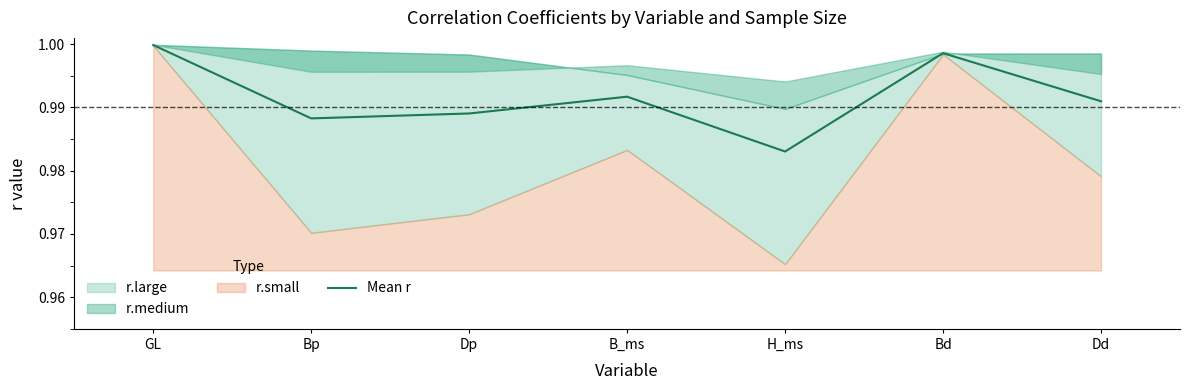

True or false: the data has more than 2 interior local peaks.

False